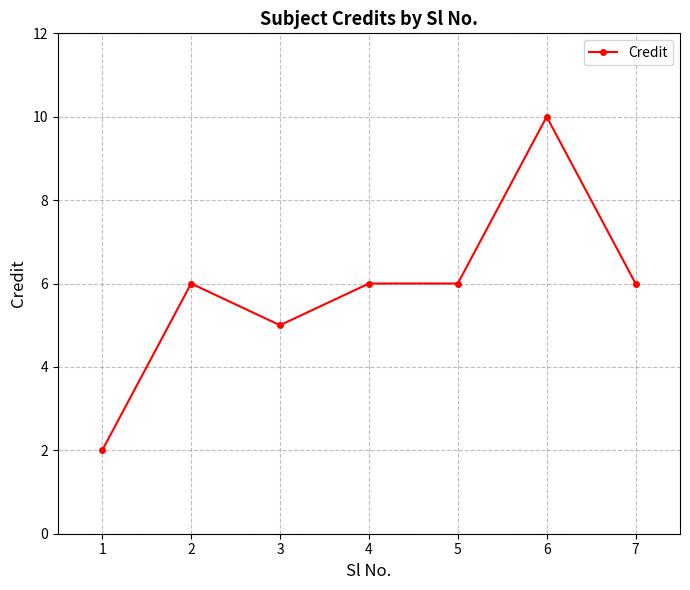

How many values are below 6?

2